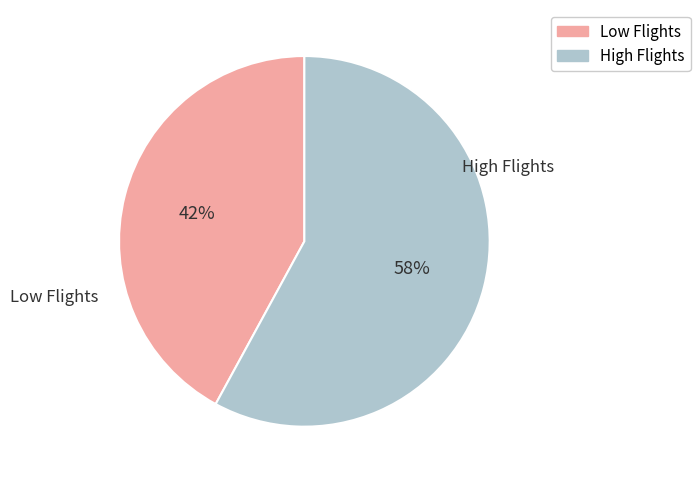

Does any single category account for the majority?

Yes